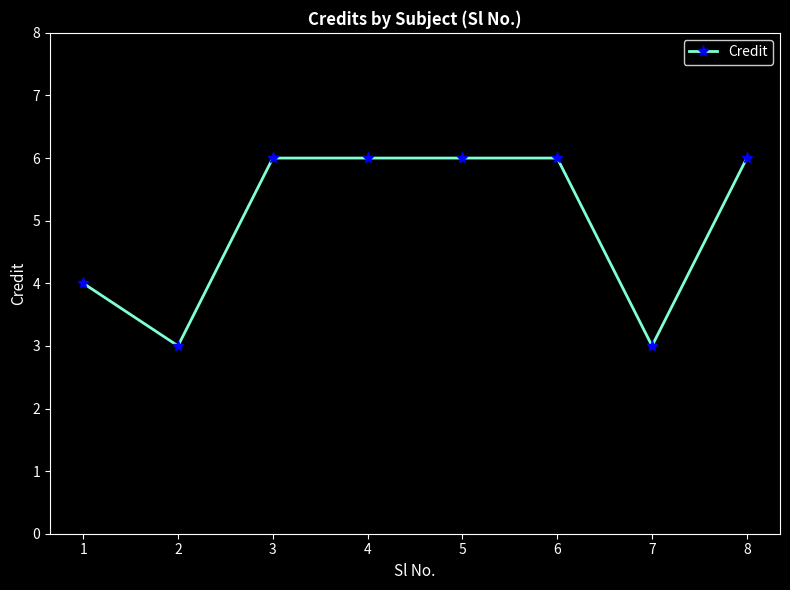

What is the difference between the maximum and minimum values?

3